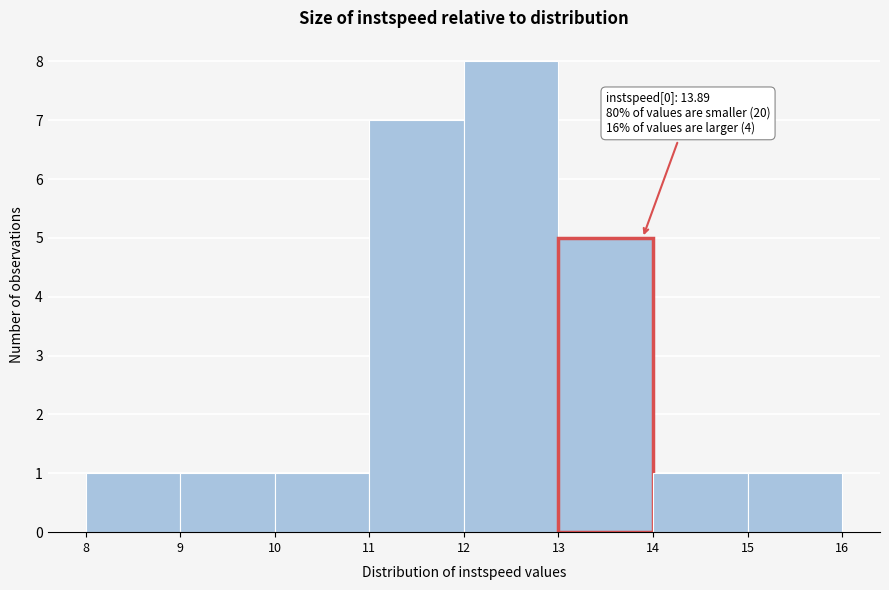

Which range on the x-axis has the tallest bar?

12 to 13